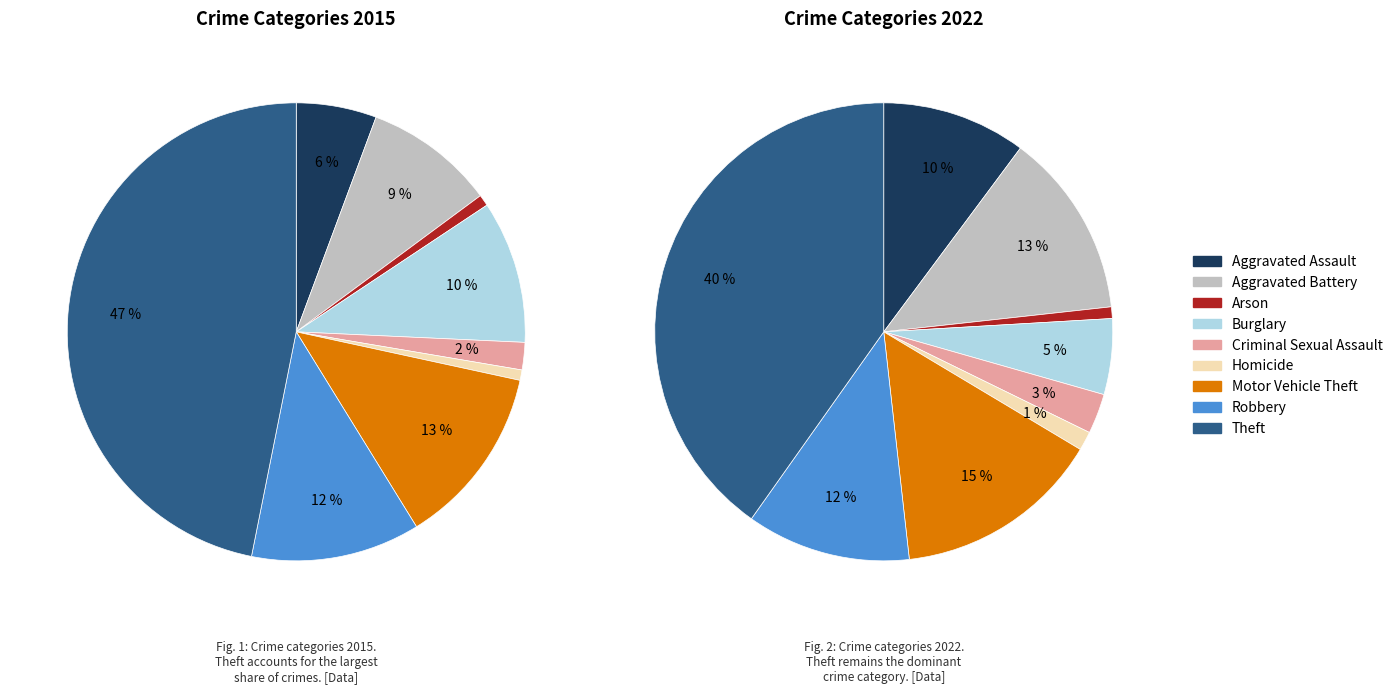

Which category has the smallest portion of the pie?

Homicide